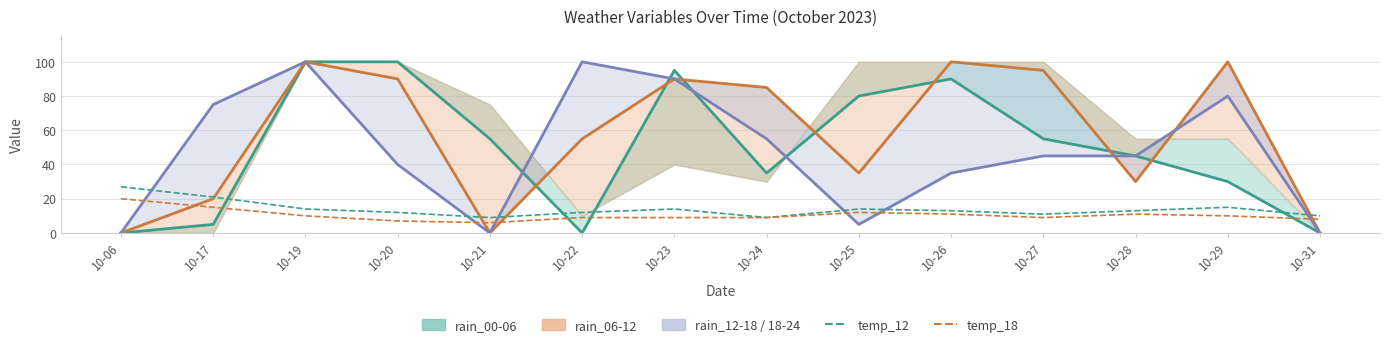

Where does the rain_12-18 line series first go above 85?

10-19